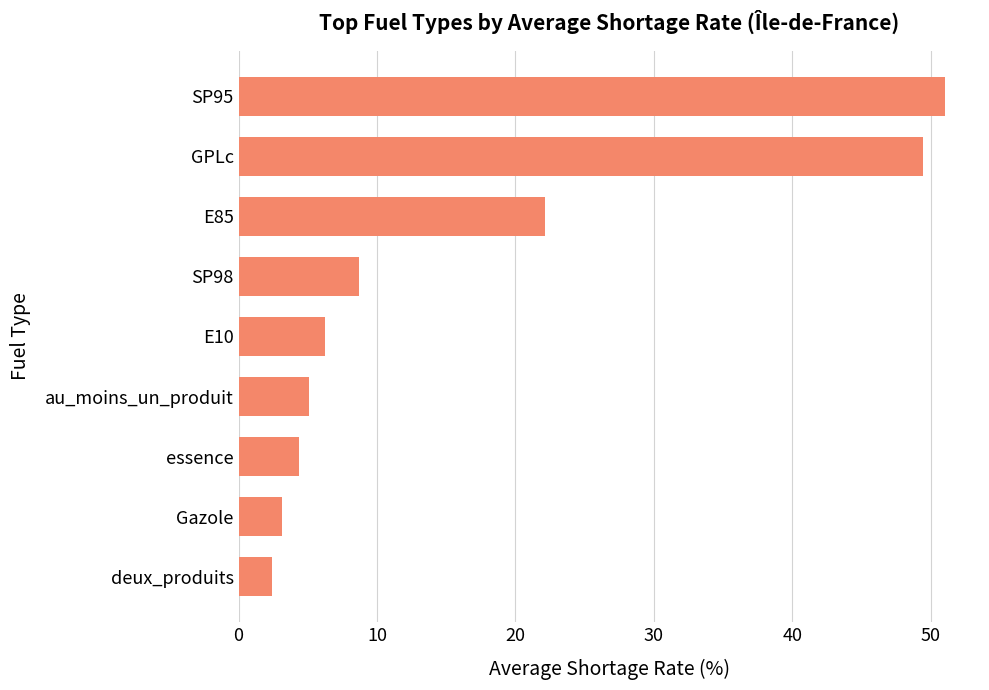

List the labels in order of value, largest first.

SP95, GPLc, E85, SP98, E10, au_moins_un_produit, essence, Gazole, deux_produits